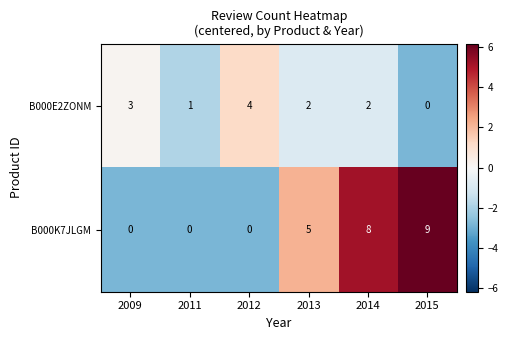

At which category is the sum across all series the highest?

2014